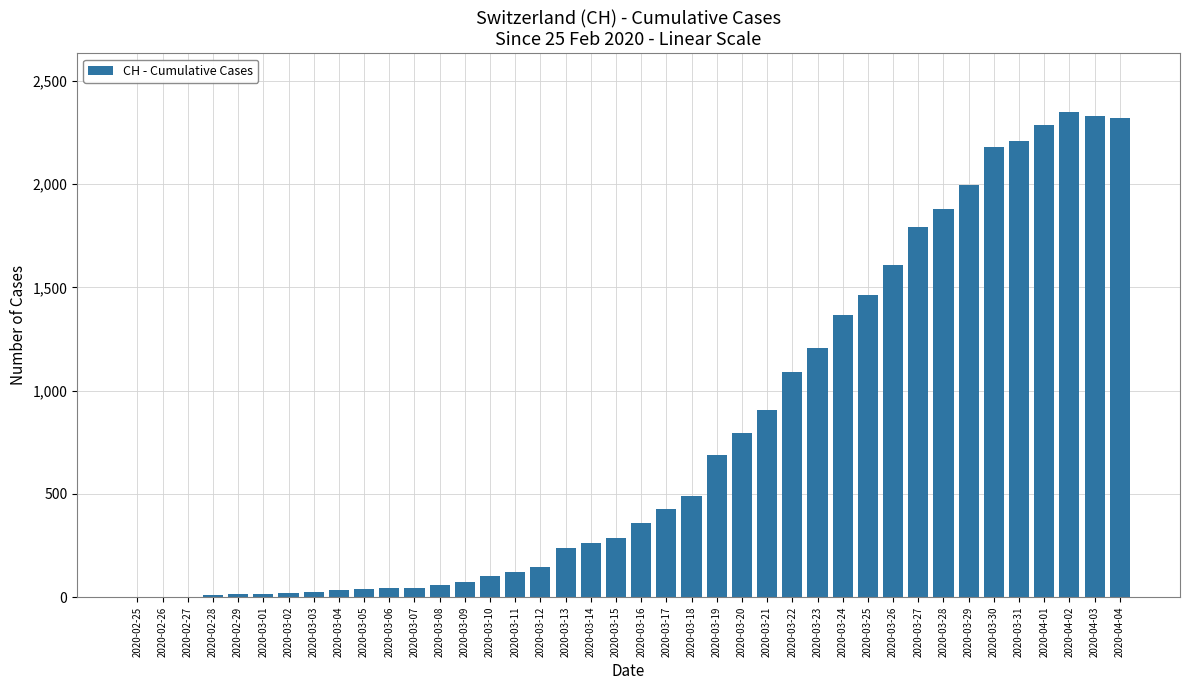

The chart shows a value of 904 at 2020-03-21. True or false?

True